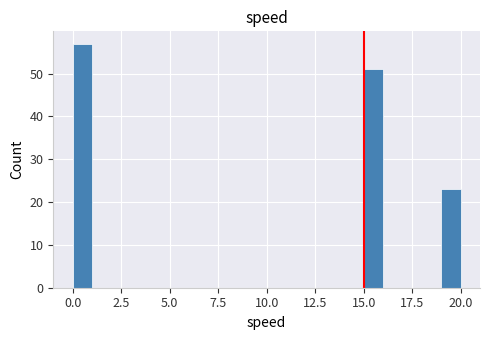

Around what value on the x-axis is the tallest bar? Give the approximate position of its centre, as read against the axis.

0.5